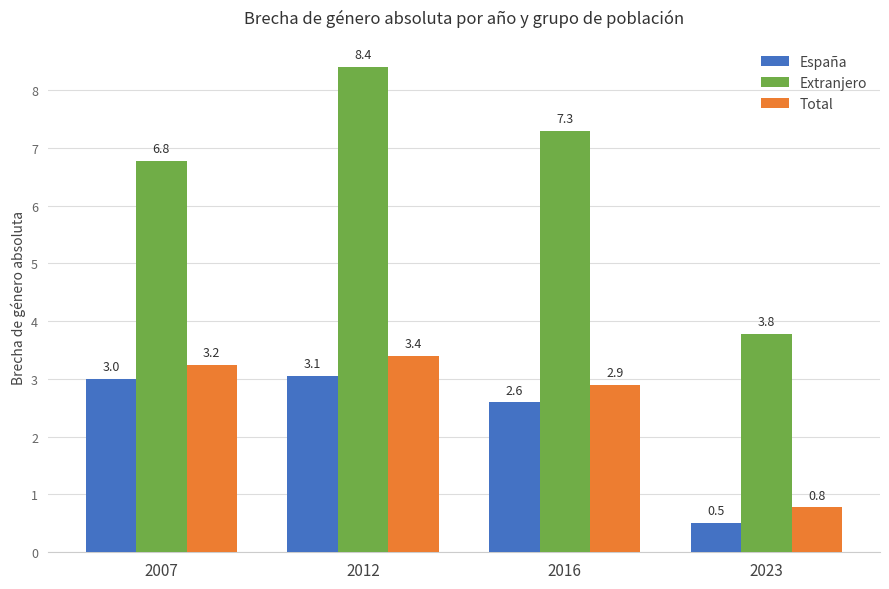

How many data points does each series have?

4